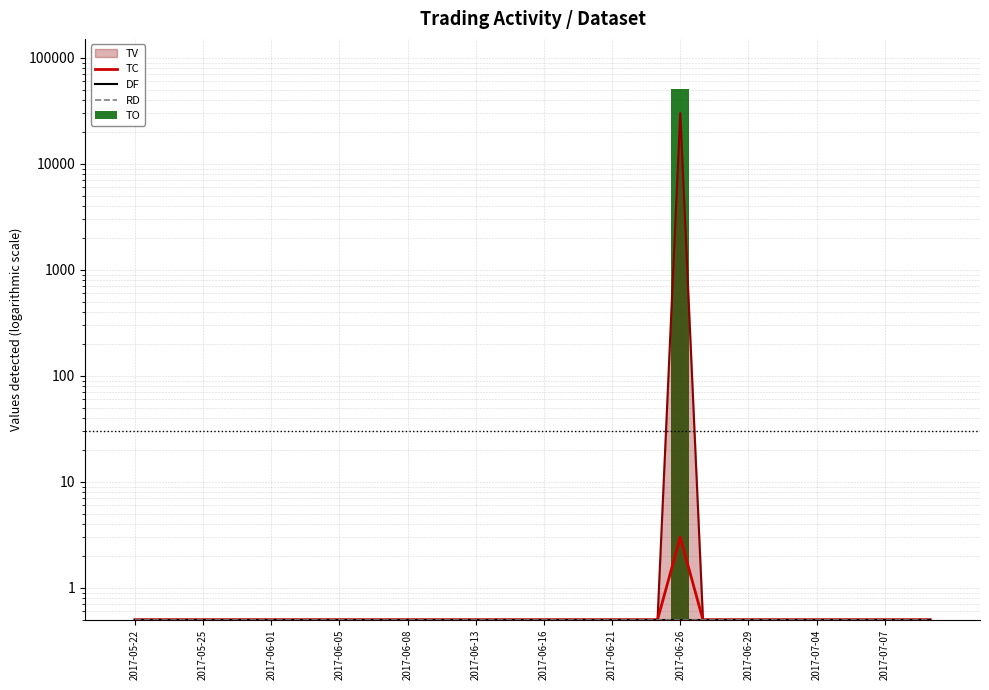

At how many categories does at least one series exceed 13724?

1